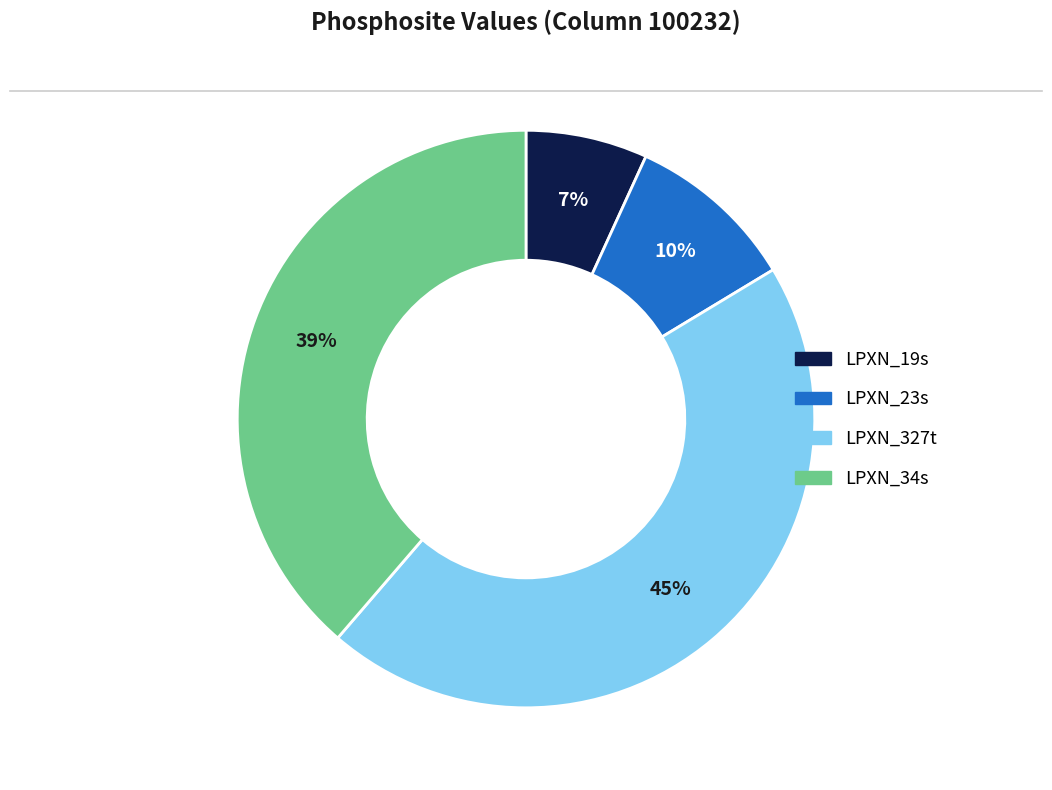

To the nearest percent, what portion does LPXN_34s represent?

39%